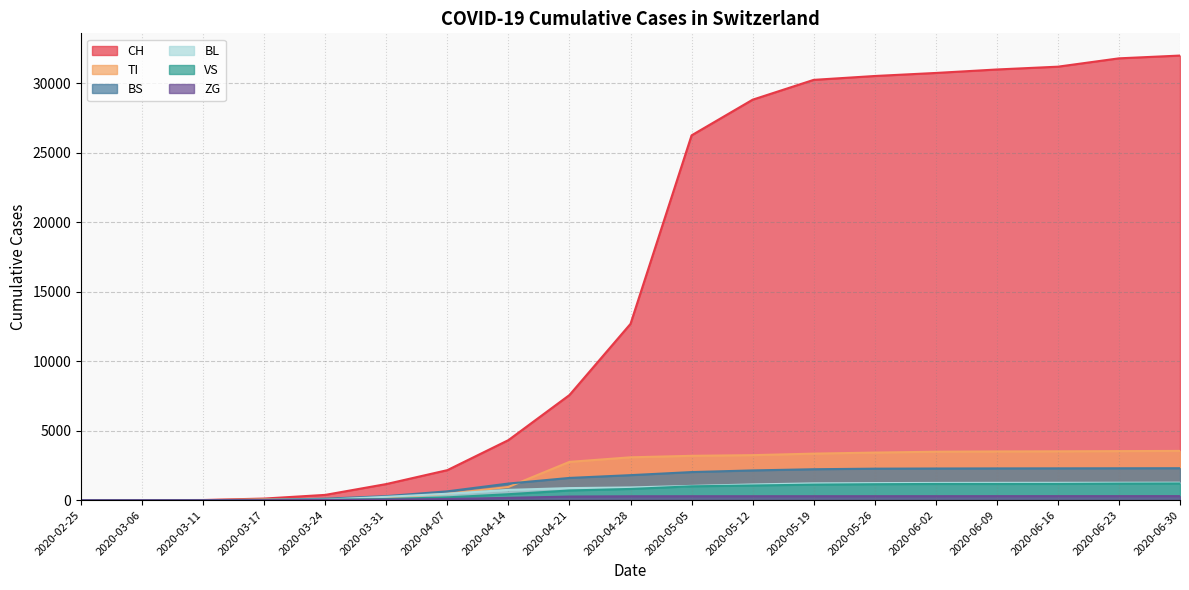

Is the value of BS at 2020-04-28 greater than the value of BL at 2020-04-07?

Yes